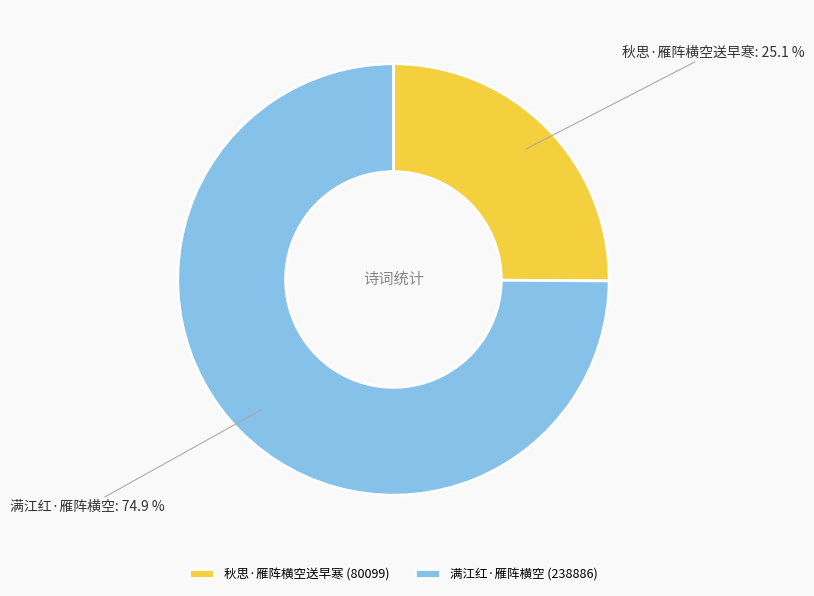

What is the largest slice in the pie chart?

满江红·雁阵横空